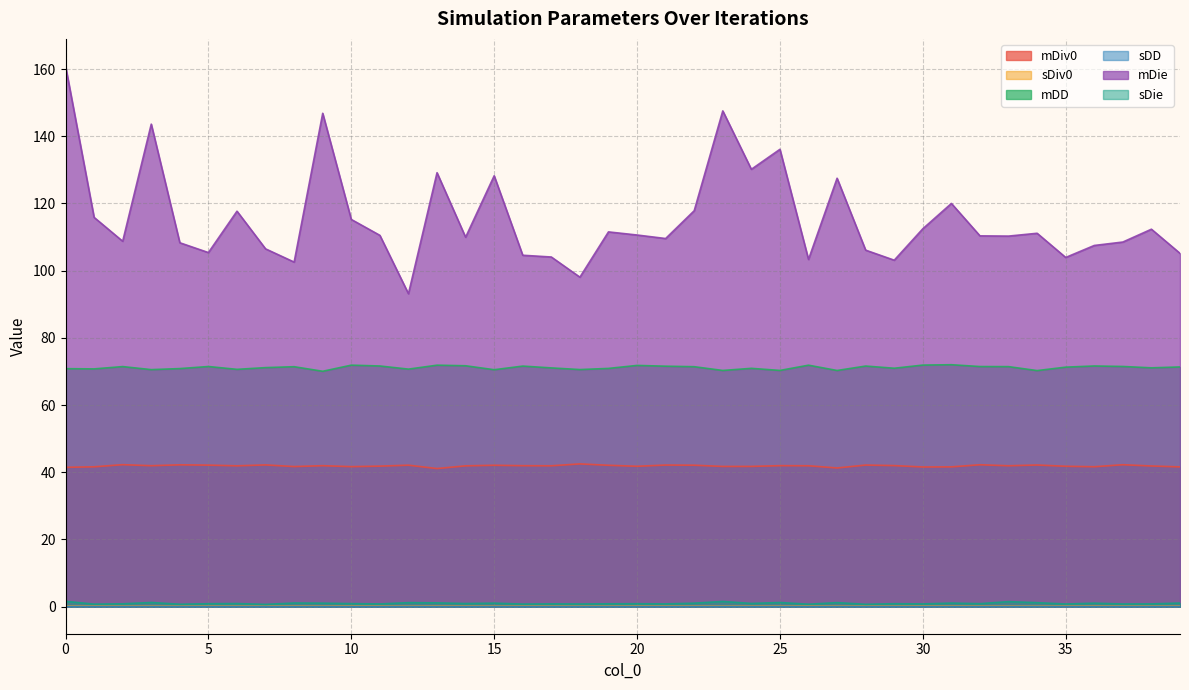

Which has a higher value, 2 or 23?

2